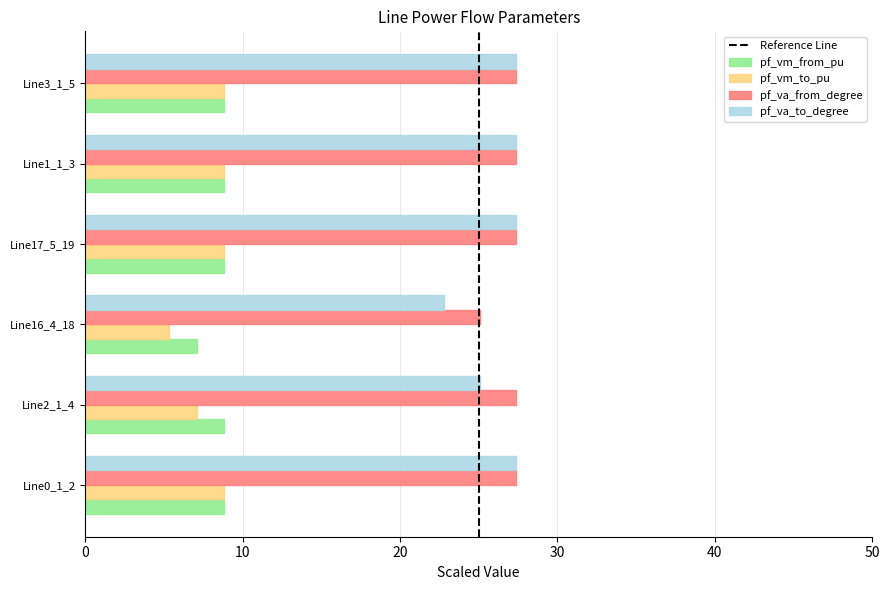

What is the difference between the maximum and minimum values in the pf_vm_to_pu series?

3.5